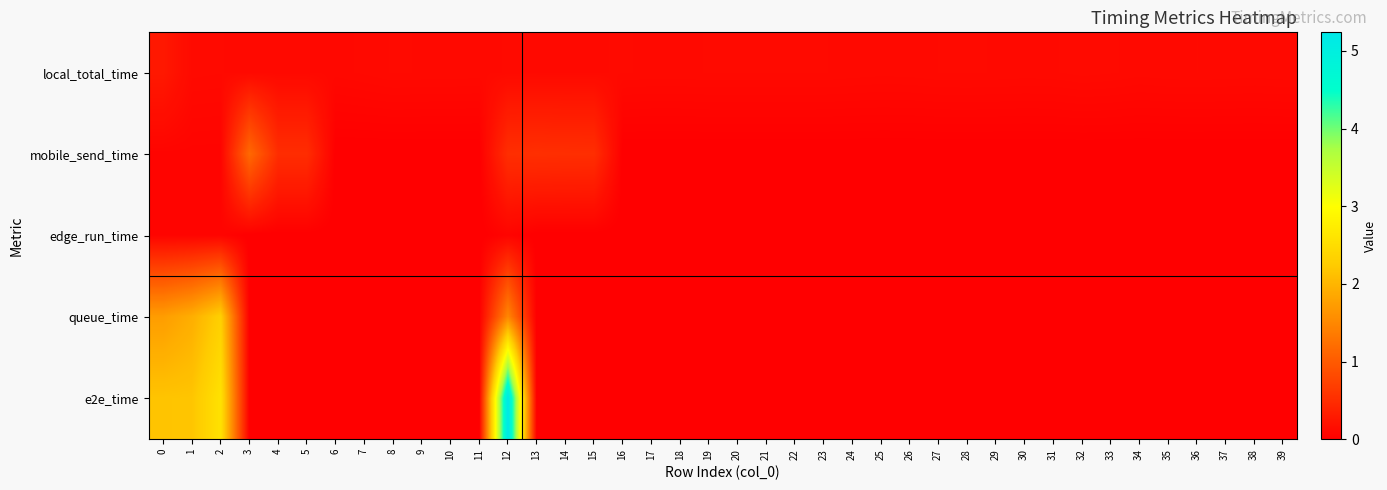

Which category has the lowest value across all series?

6